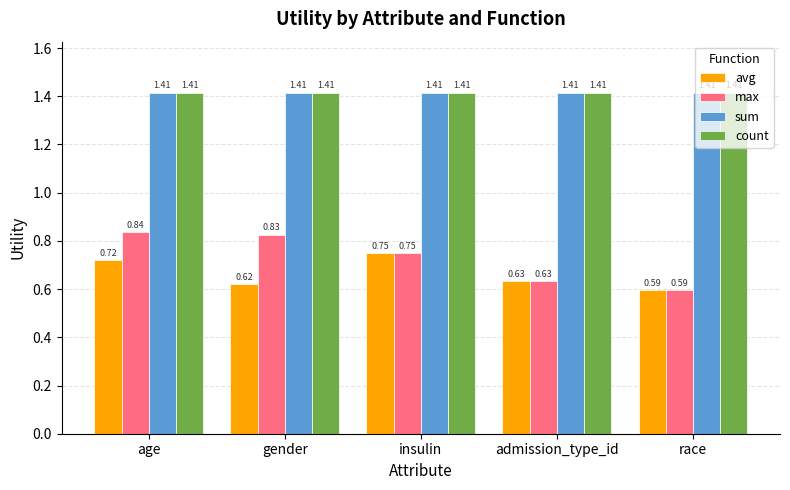

Where is avg nearest to the value 0?

race